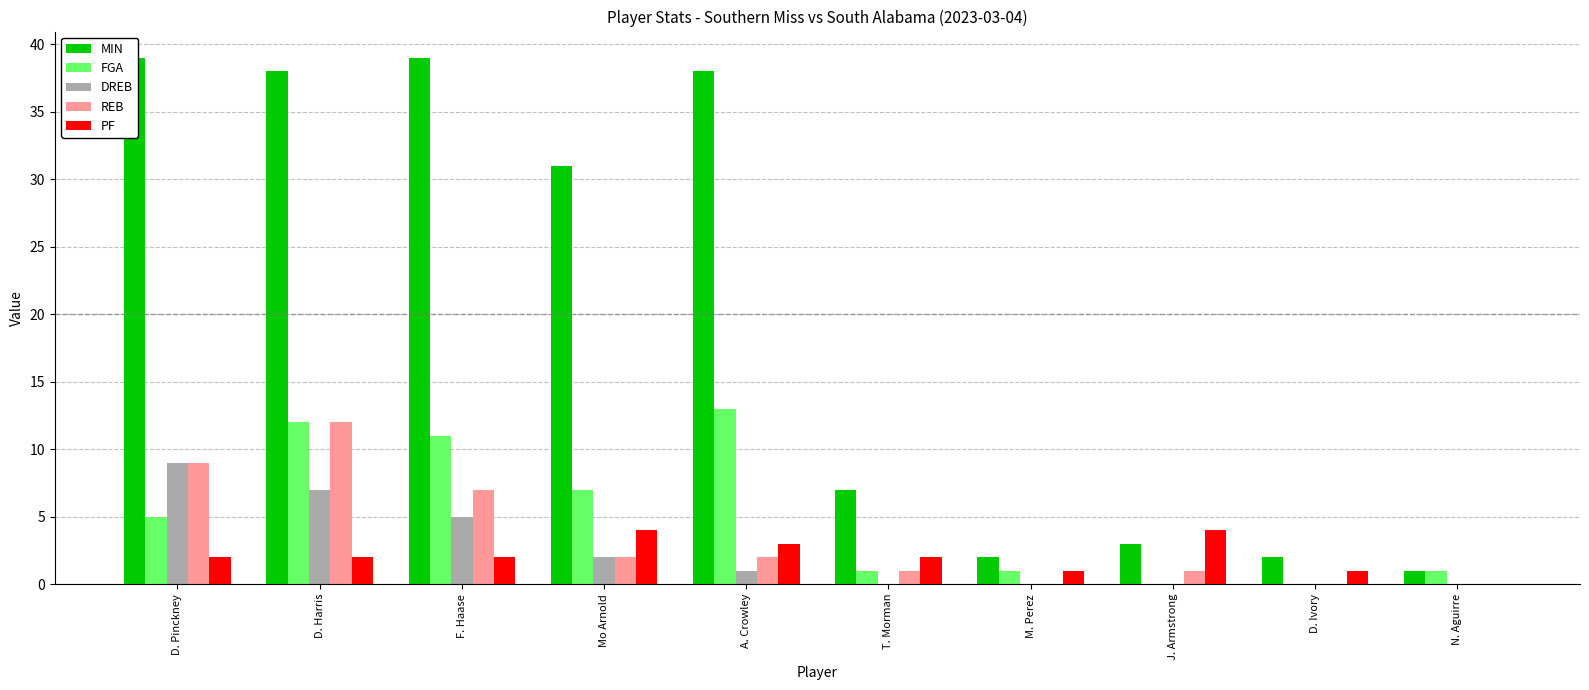

What is the value of the PF bar at the 2nd from the left?

2